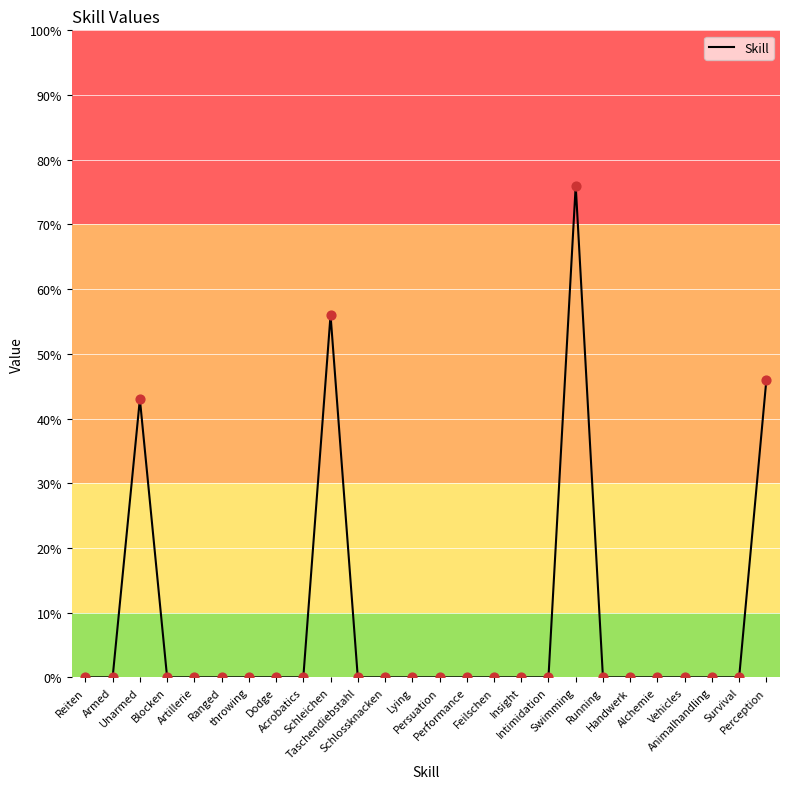

What is the maximum value shown in the chart?

76